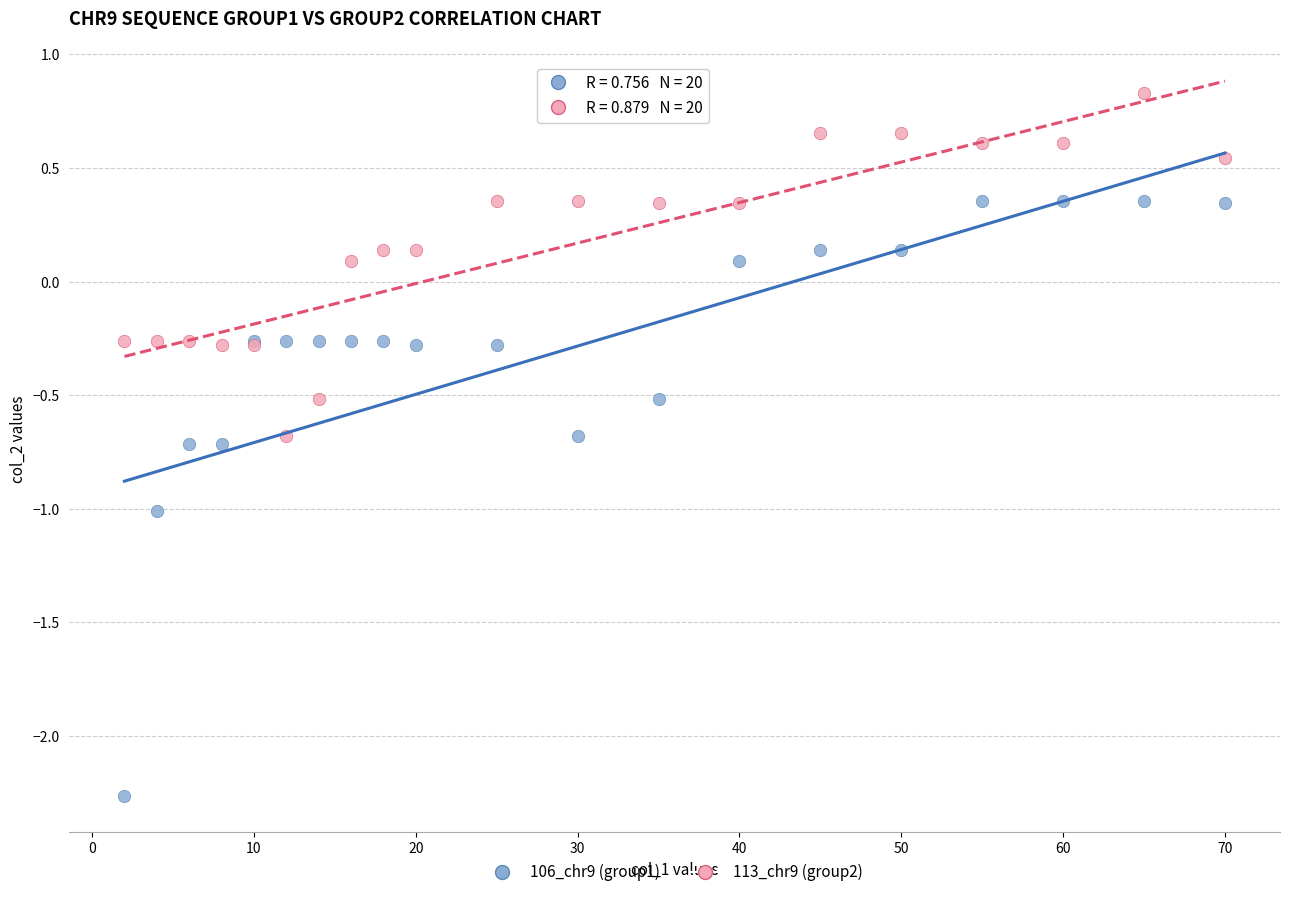

Which series has the largest Y range (max minus min)?

106_chr9 (group1)